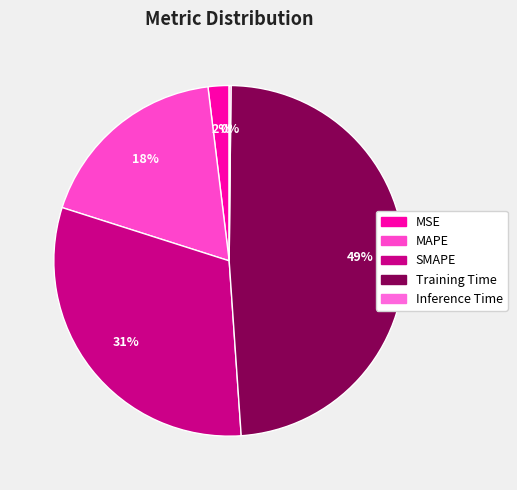

Does MSE represent more than half of the total?

No